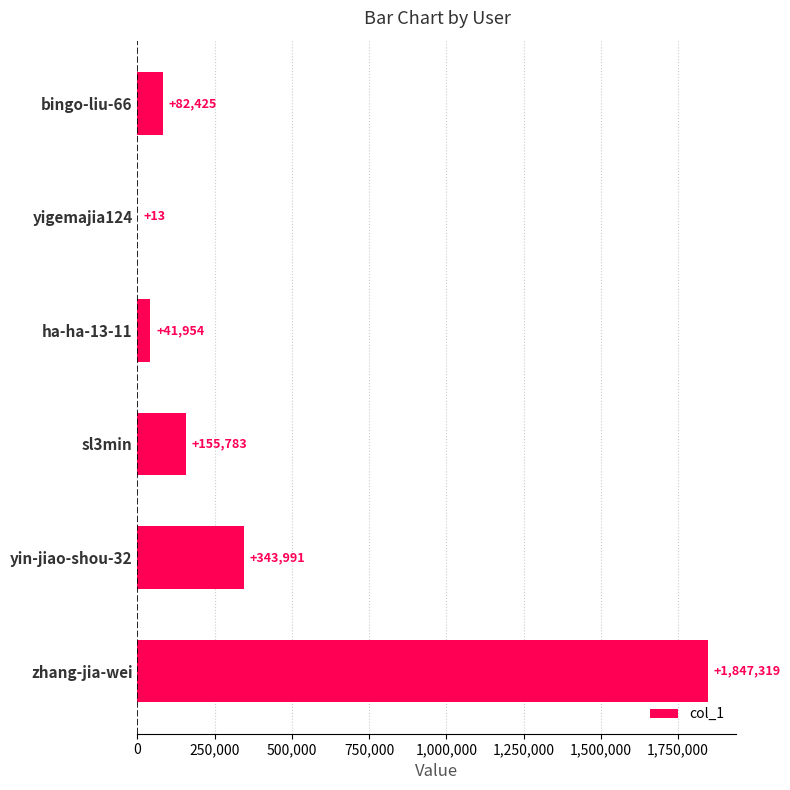

Count the number of categories in the chart.

6